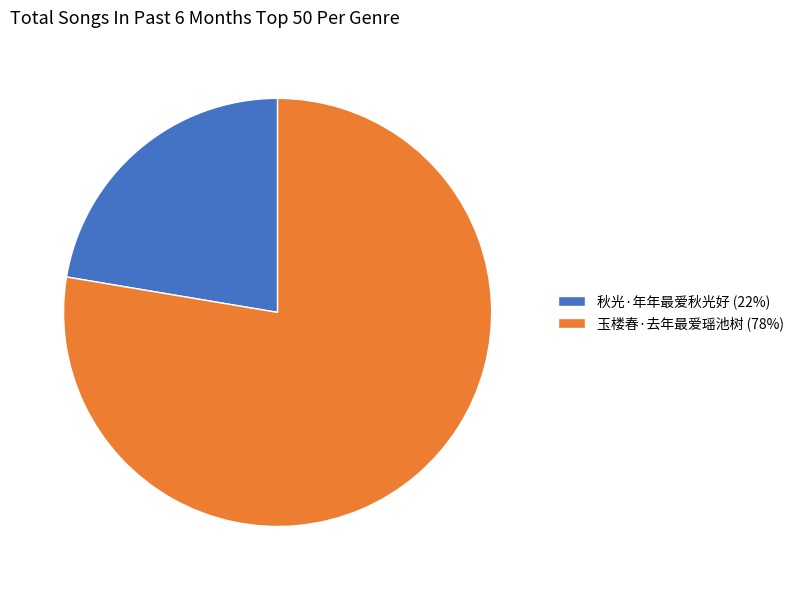

Is the sum of 秋光·年年最爱秋光好 (22%) and 玉楼春·去年最爱瑶池树 (78%) greater than half?

Yes